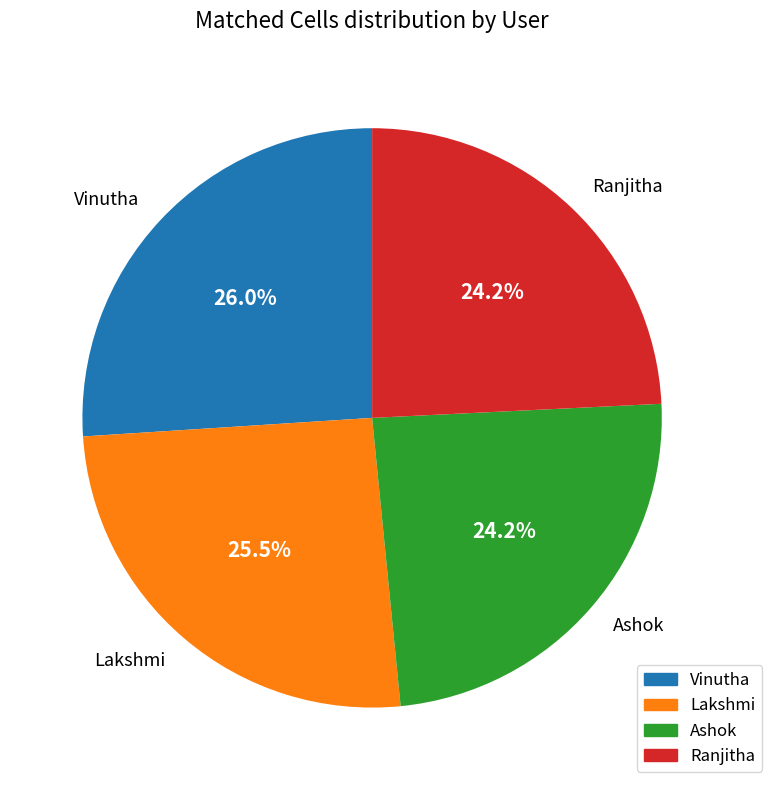

Combined, do Ranjitha and Ashok account for over 50%?

No